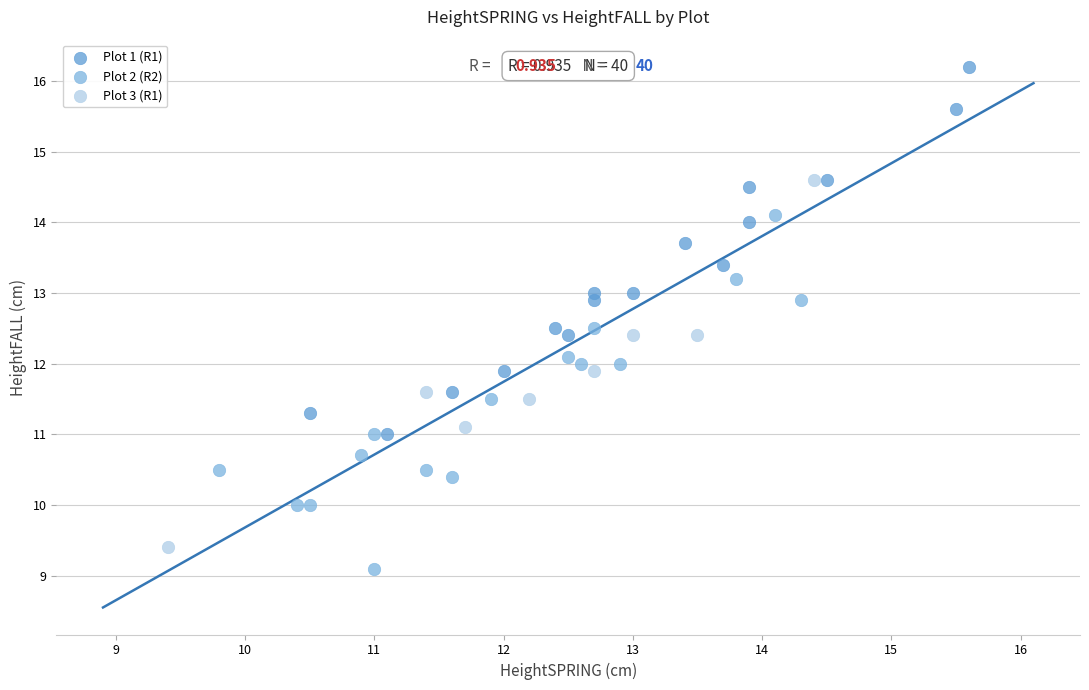

Which series contains the highest Y value?

Plot 1 (R1)